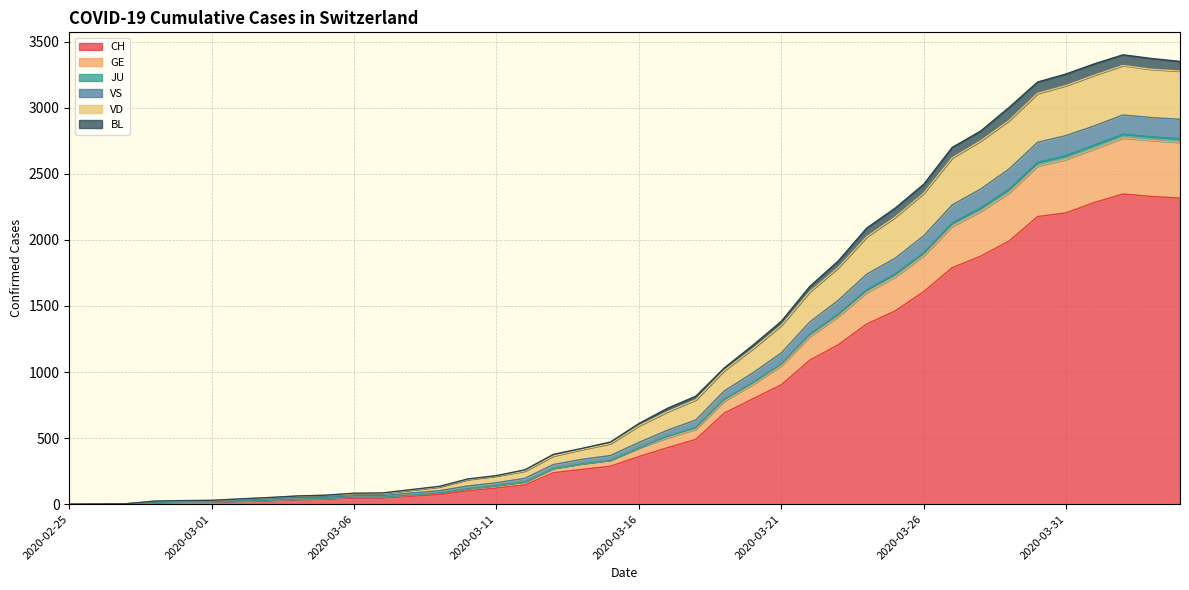

Does the chart have visible grid lines?

Yes